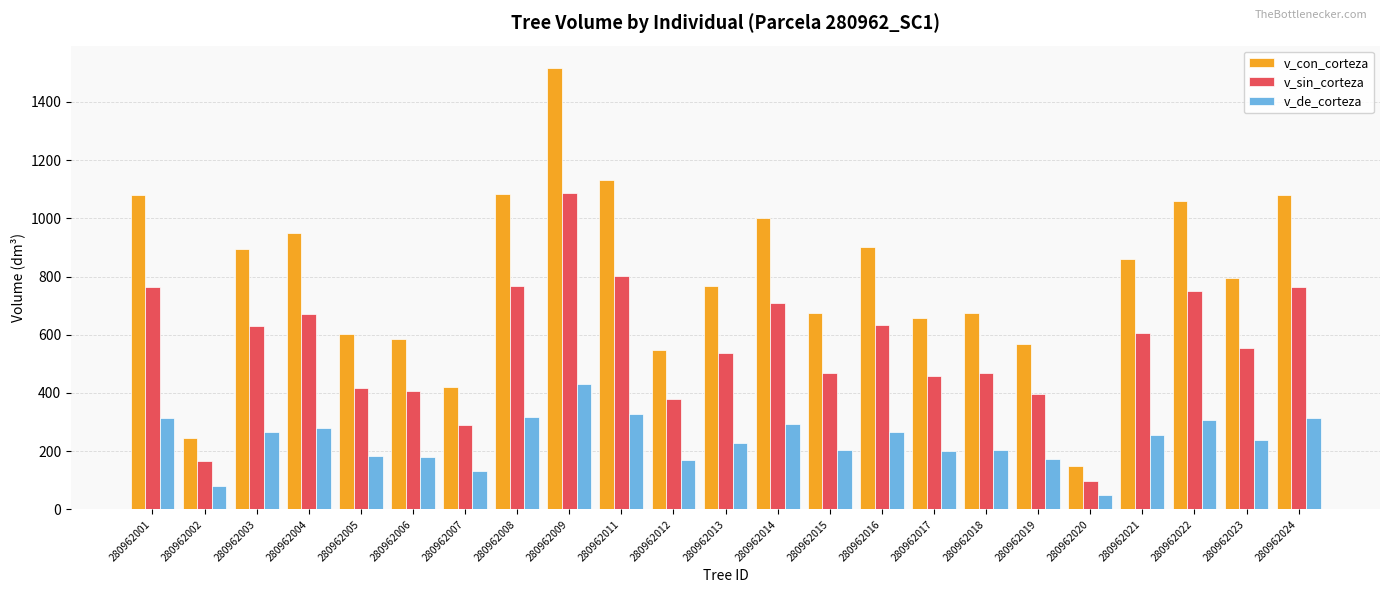

How many bars are there in each group?

3